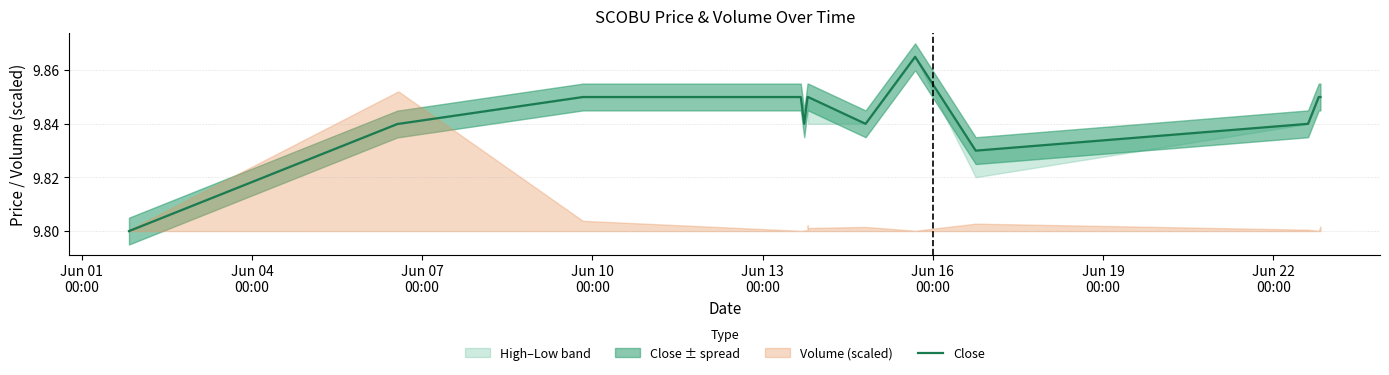

True or false: the data shows 4.1 at Jun 04
00:00.

False